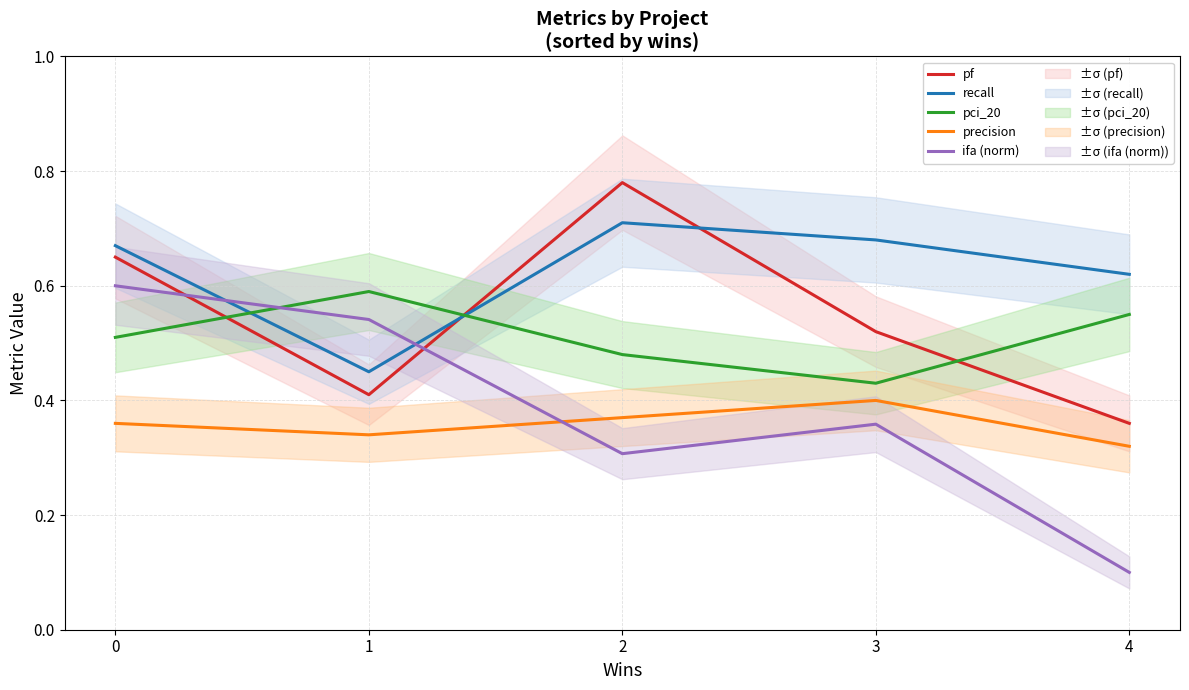

Reading left to right, transcribe all the data shown in this chart.

pf: 0.7	0.4	0.8	0.5	0.4
recall: 0.7	0.5	0.7	0.7	0.6
pci_20: 0.5	0.6	0.5	0.4	0.6
precision: 0.4	0.3	0.4	0.4	0.3
ifa (norm): 0.6	0.5	0.3	0.4	0.1